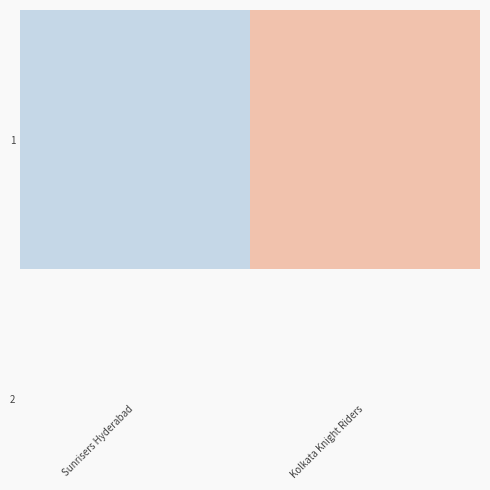

Count the values in the range 50 to 100.

2